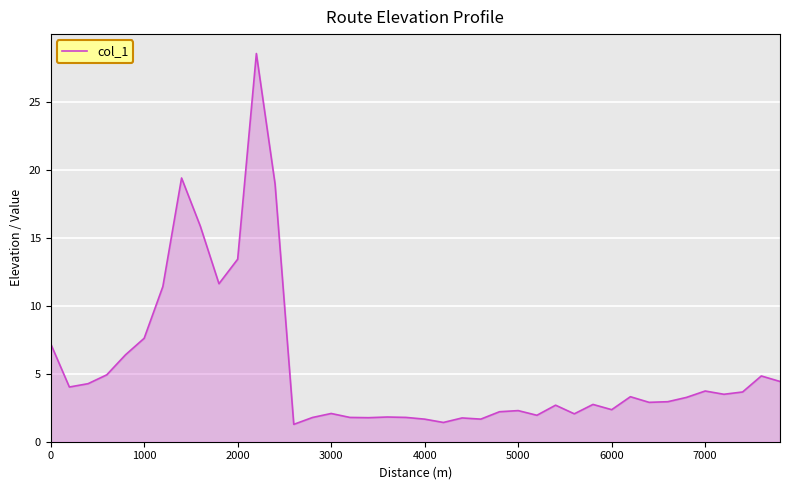

What is the difference between the maximum and minimum values?

27.3